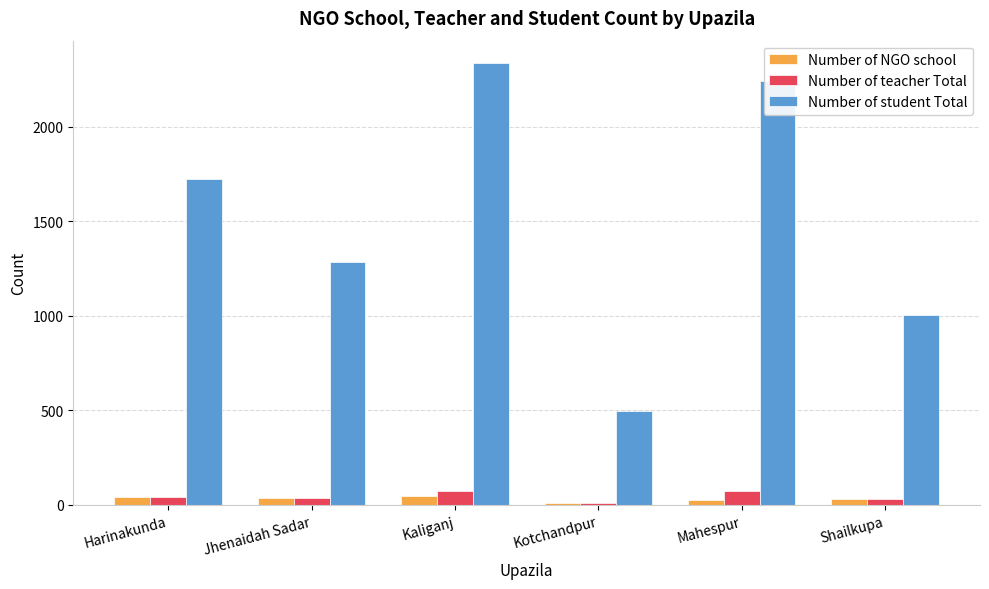

What is the label of the 3rd bar from the left?

Kaliganj